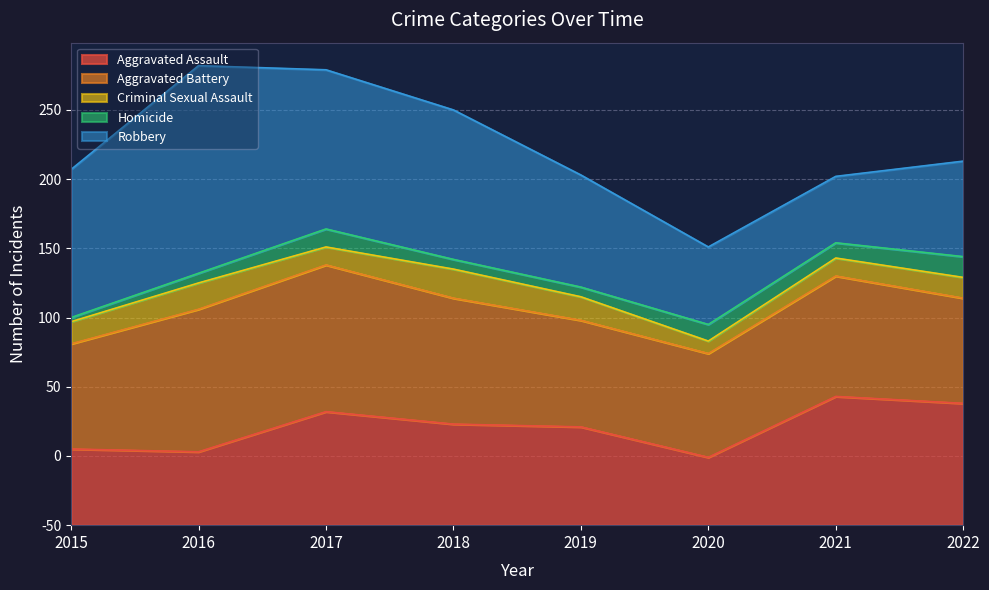

How many series are shown in this chart?

5